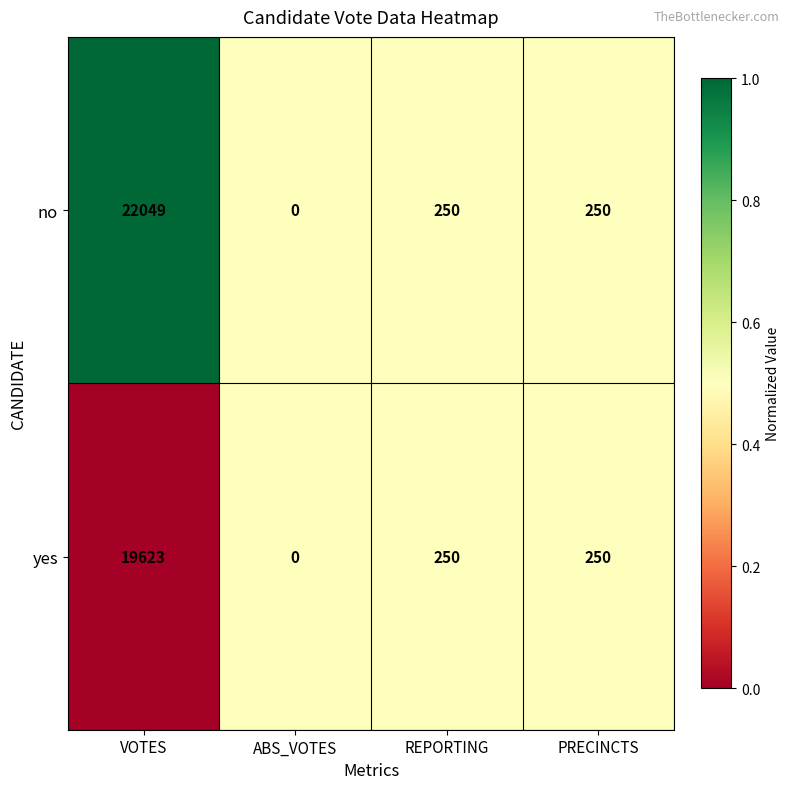

List the series in order of their peak value, lowest first.

yes, no